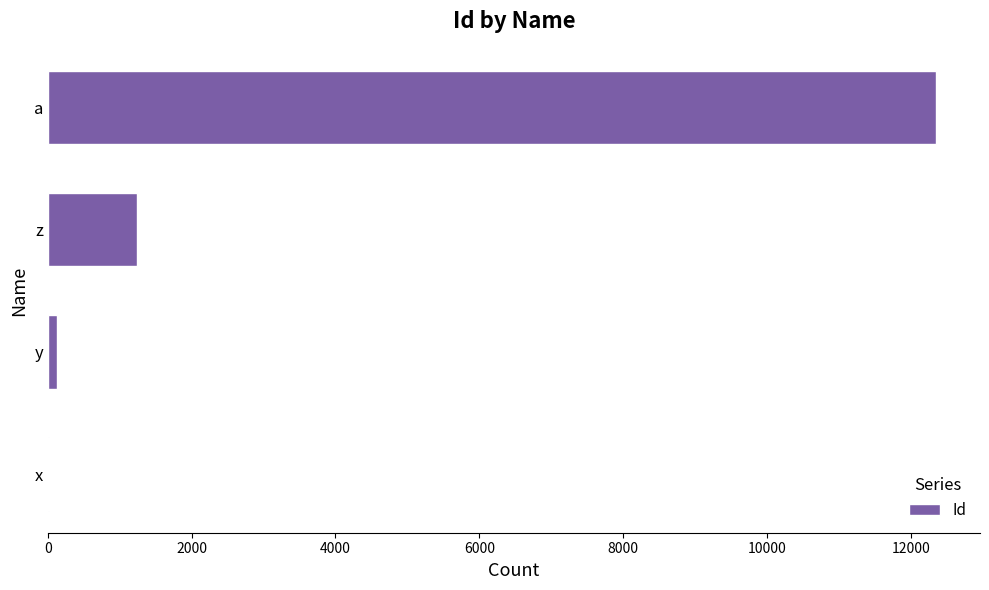

Which label corresponds to the largest value in the chart?

a